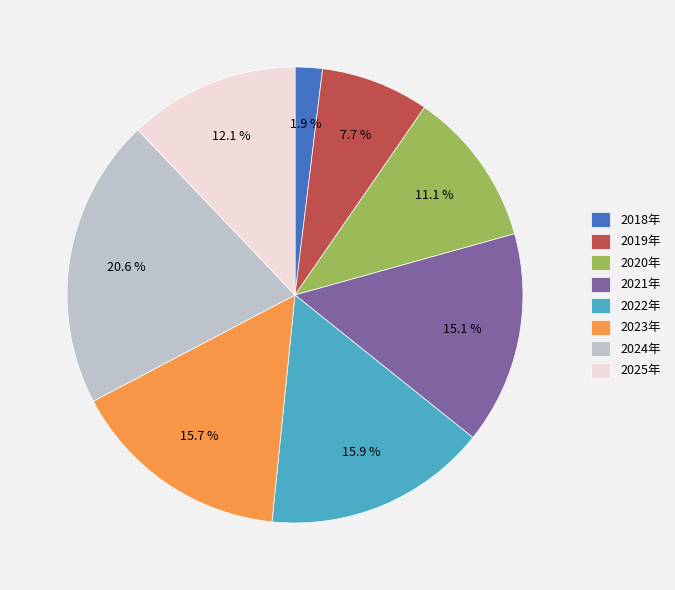

Is 2019年 the majority of the pie?

No